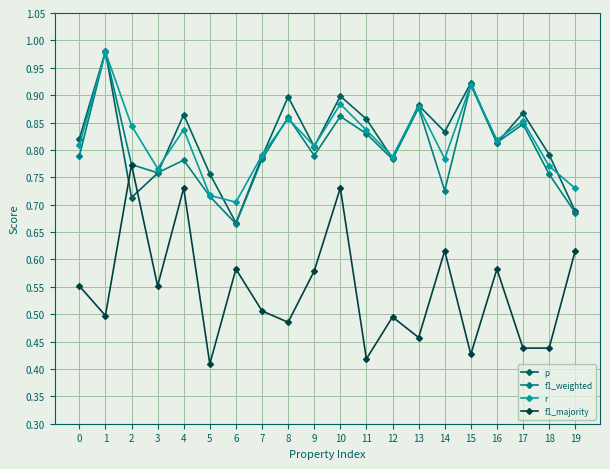

True or false: f1_majority and r cross at least once.

False